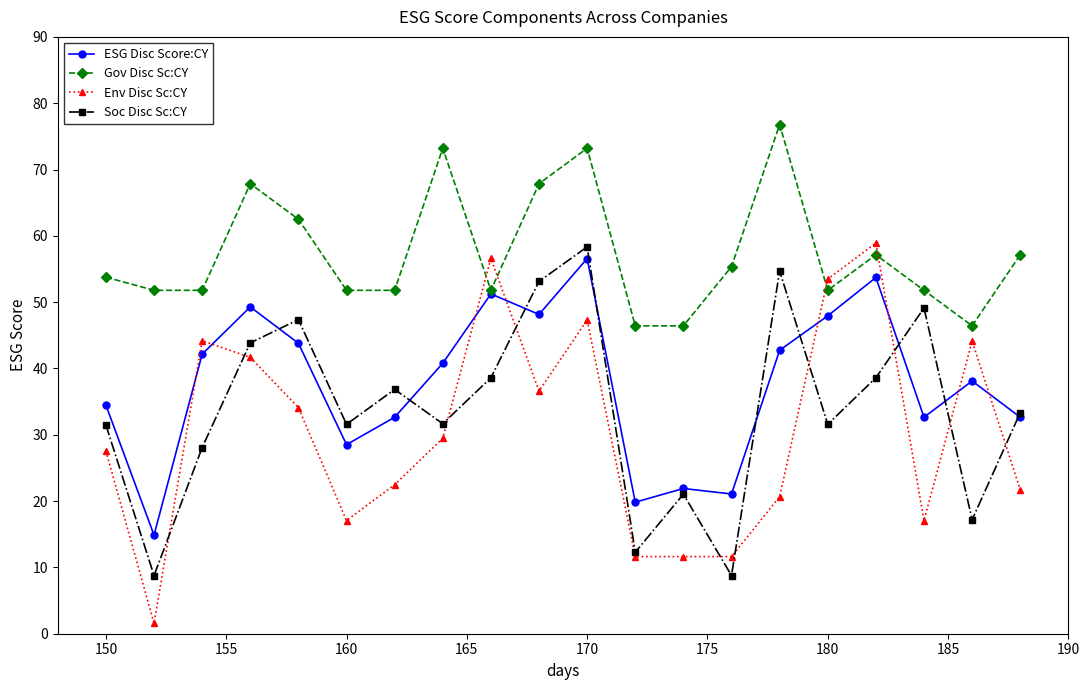

True or false: Soc Disc Sc:CY and Gov Disc Sc:CY intersect in this chart.

False